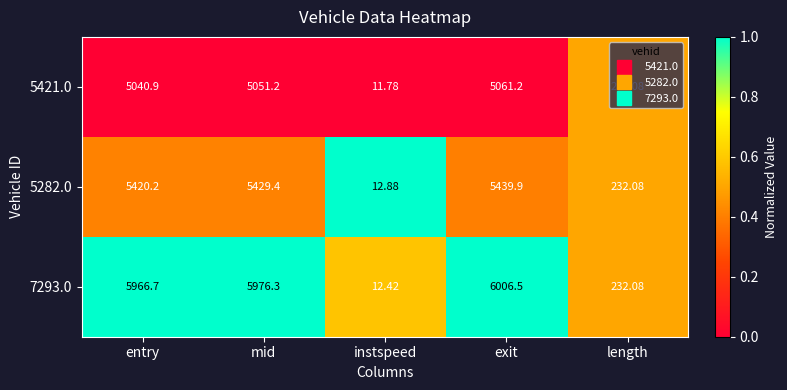

Where does the 5282.0 series first go above 5420?

entry